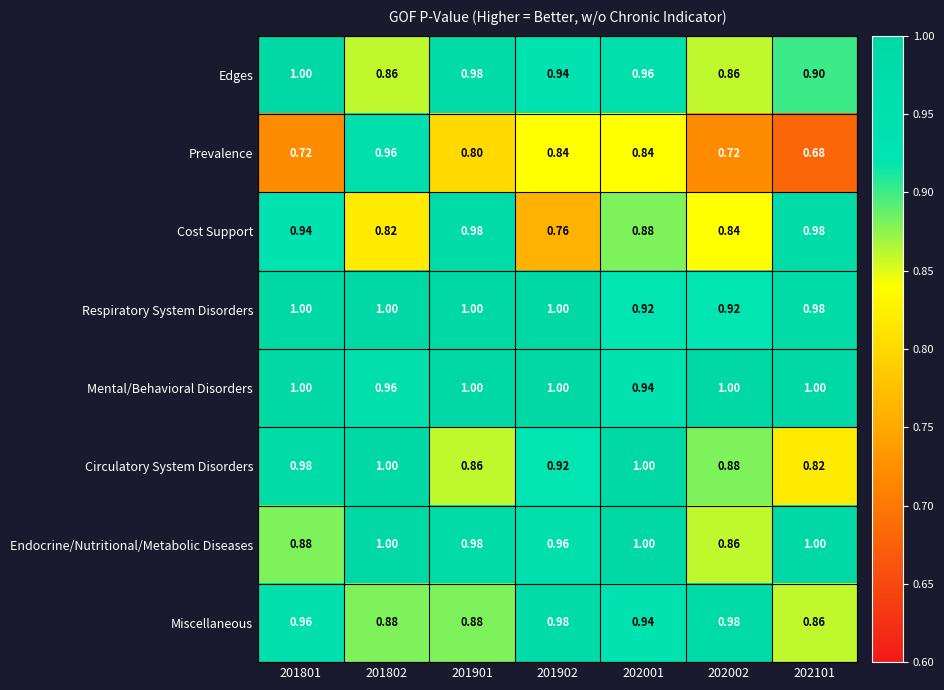

What is the total value across all series at 202001?

7.5